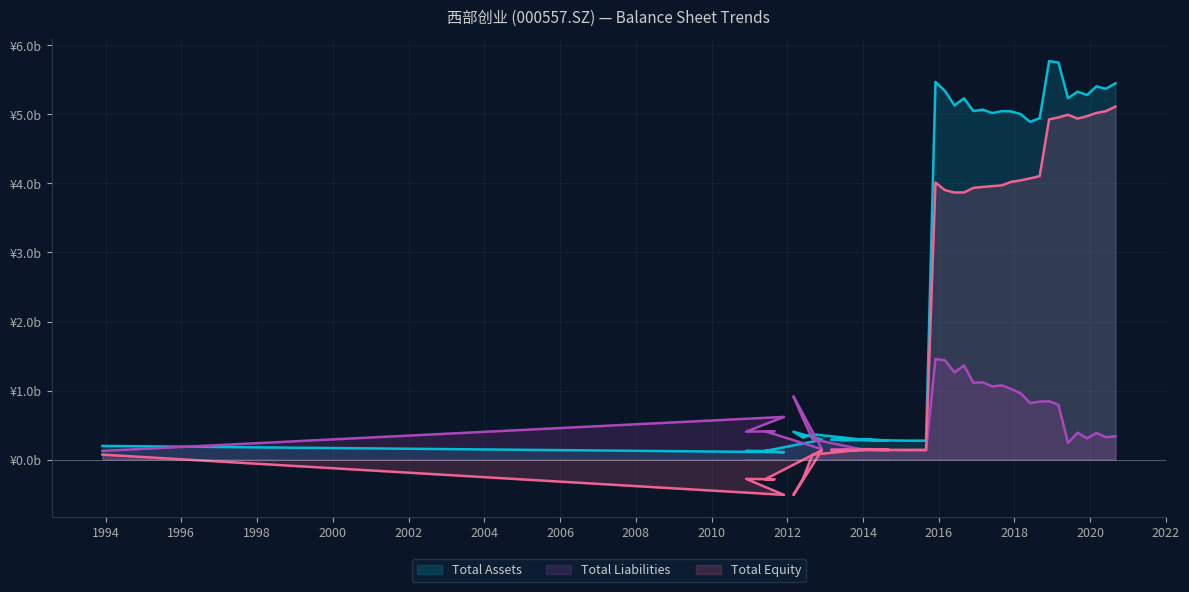

The Total Equity series shows -0.3 at 2012-03. True or false?

False